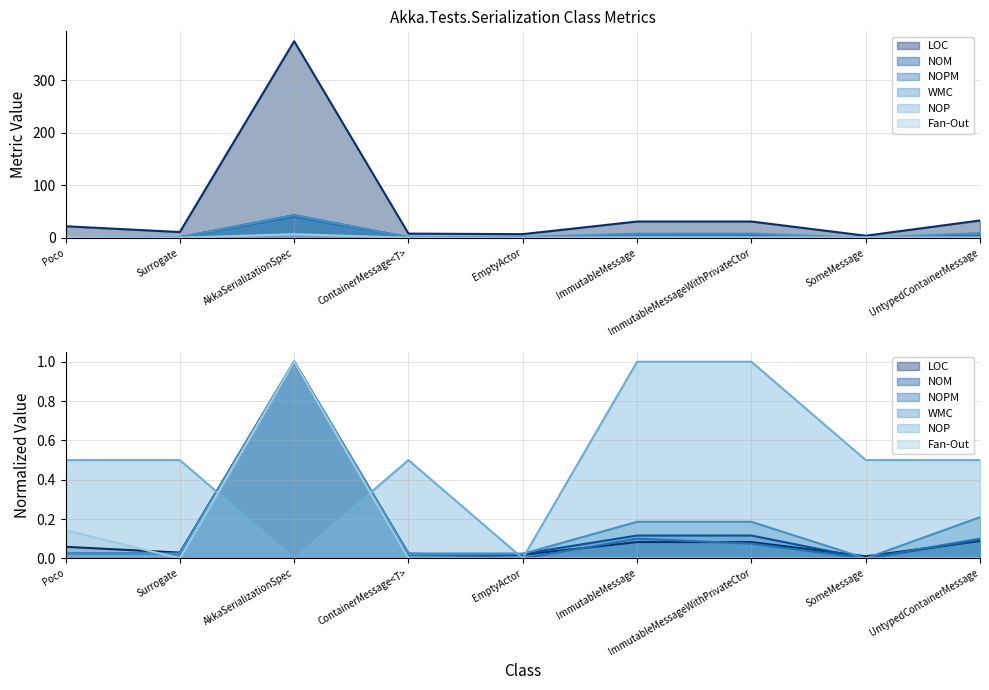

Reading right to left, extract all data points from this chart.

LOC: 33	4	31	31	7	8	374	11	22
NOM: 4	0	5	5	1	1	43	1	1
NOPM: 4	0	3	4	0	1	40	1	1
WMC: 9	0	8	8	1	1	43	1	1
NOP: 1	1	2	2	0	1	0	1	1
Fan-Out: 0	0	0	0	0	0	7	0	1